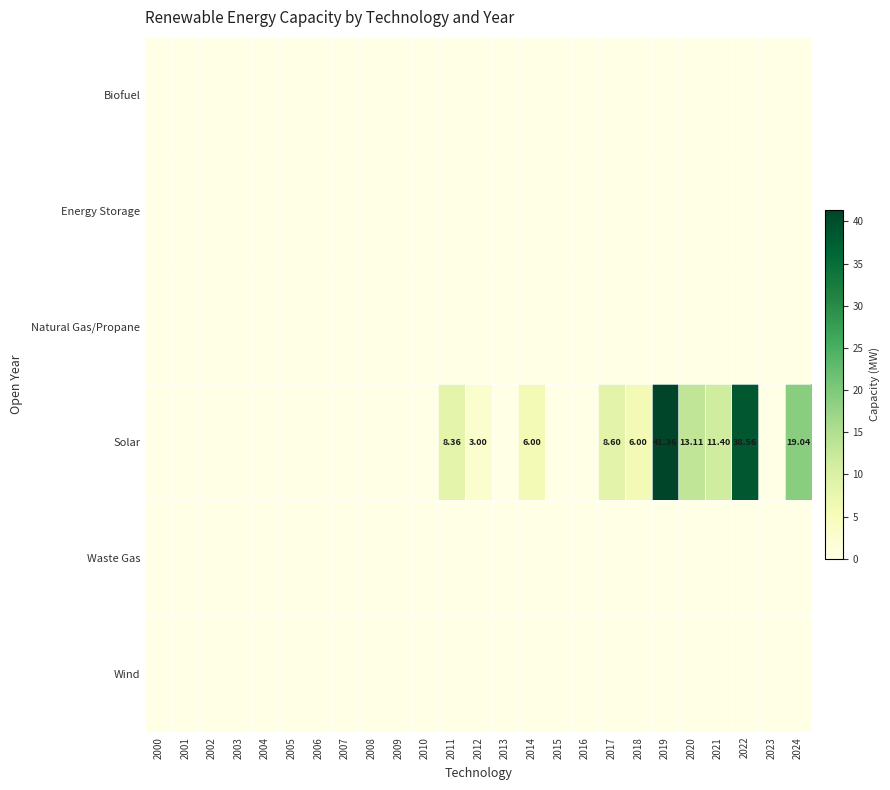

How many values in the Solar series exceed 0?

10